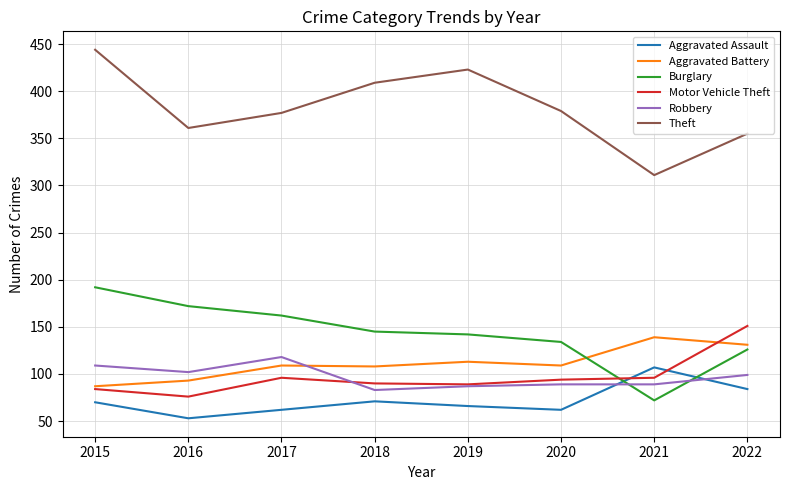

True or false: Robbery and Theft intersect in this chart.

False